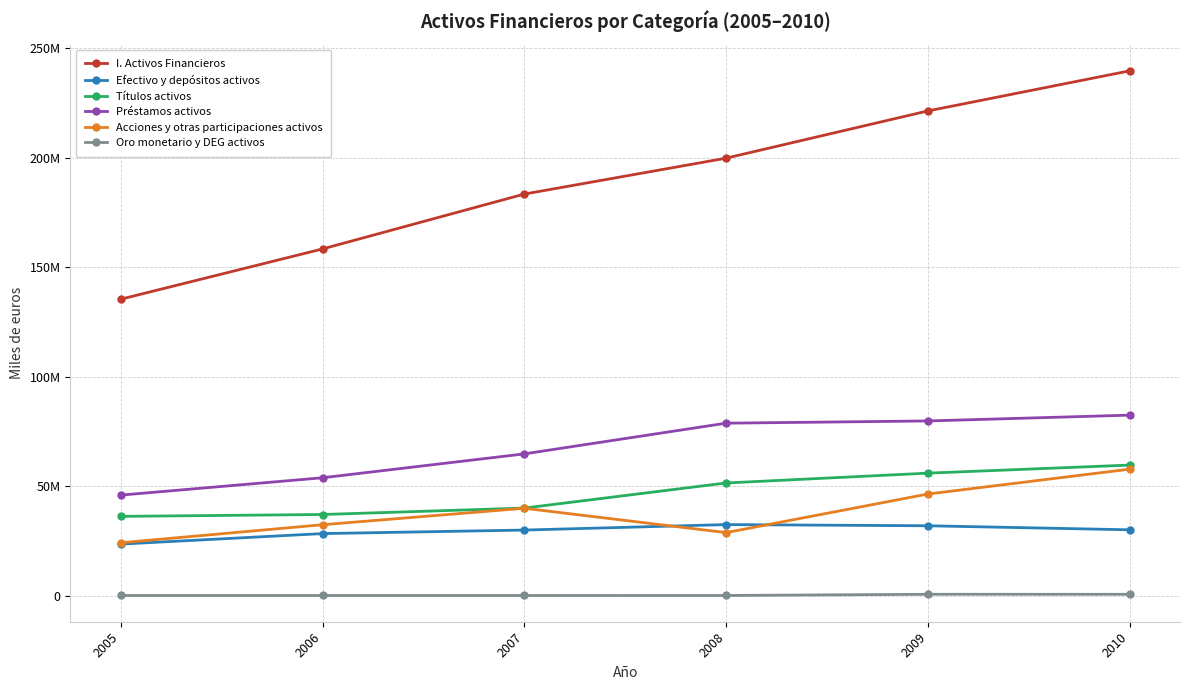

Does the chart have visible grid lines?

Yes